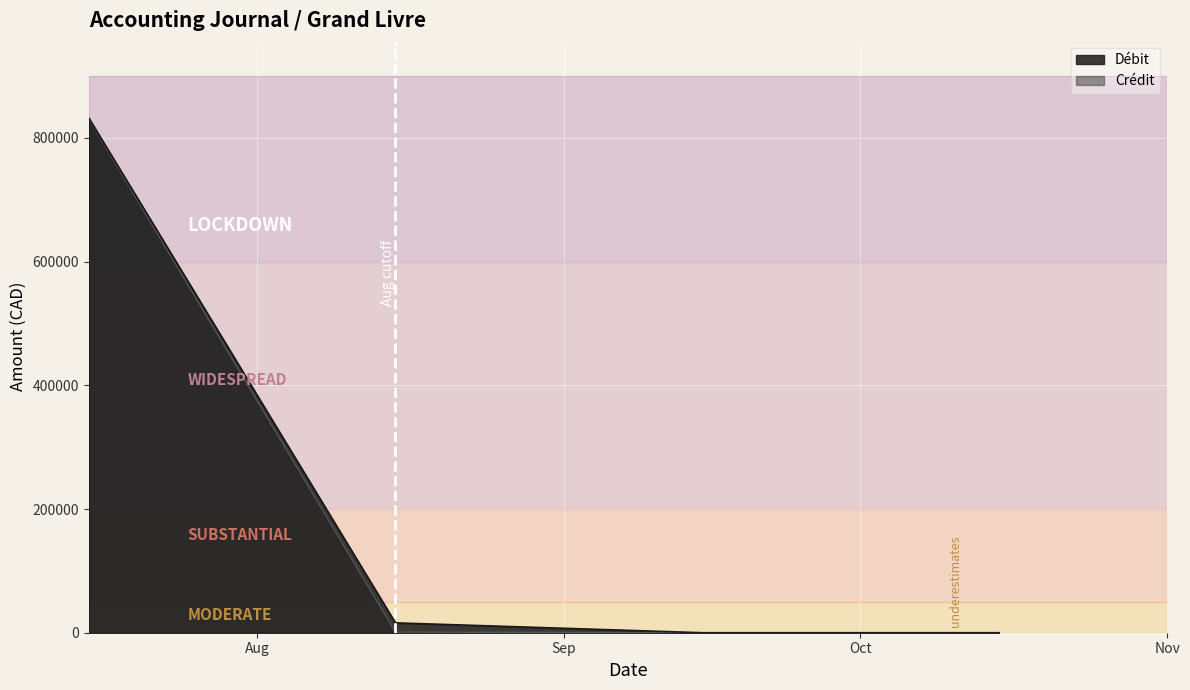

What is the difference between the highest and lowest values at 12?

304.0